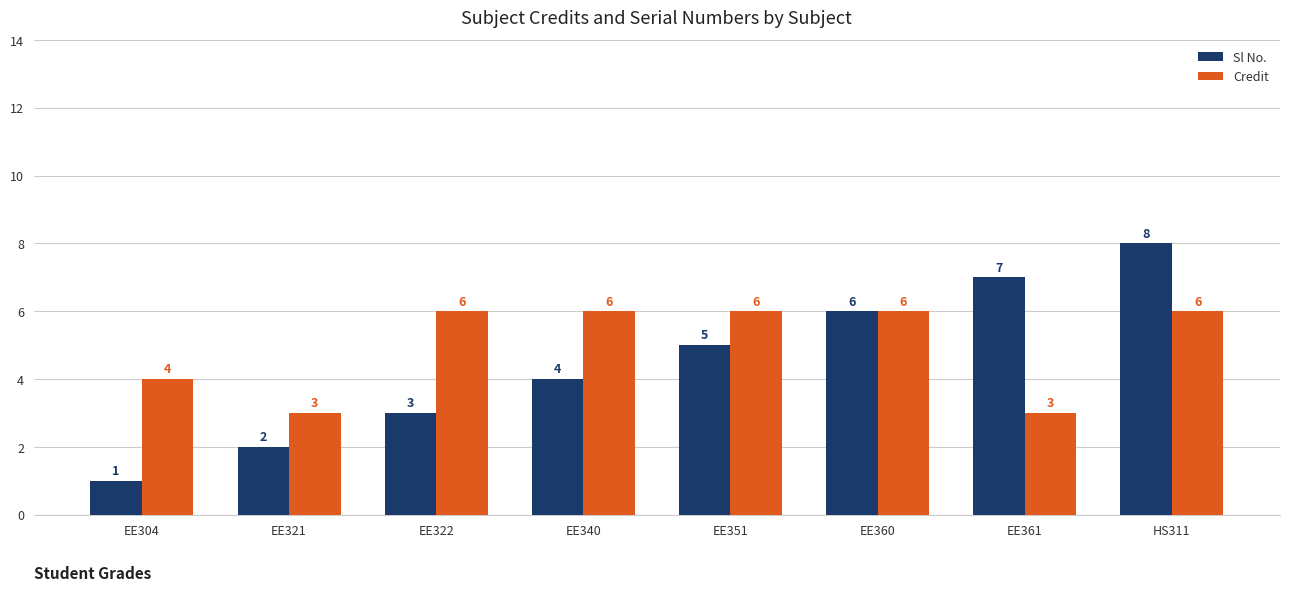

List the series in order of their overall mean, lowest first.

Sl No., Credit